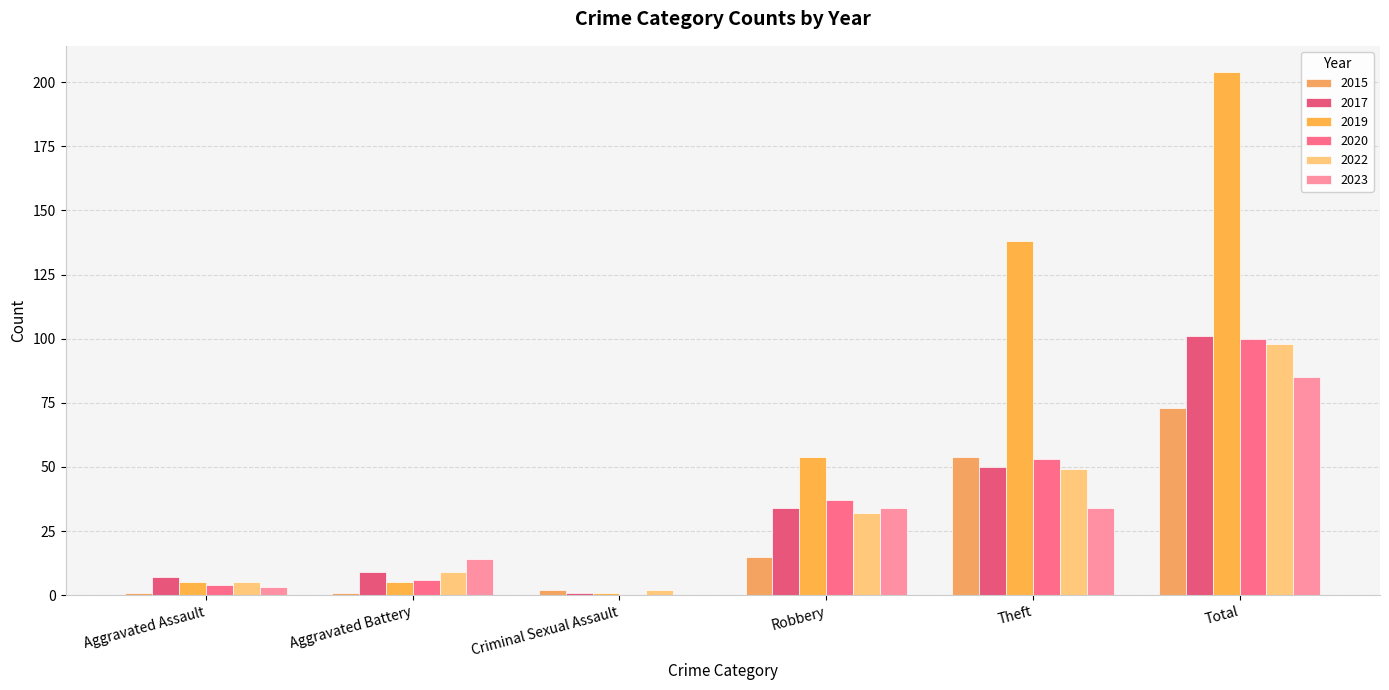

What is the label of the 1st bar from the left?

Aggravated Assault